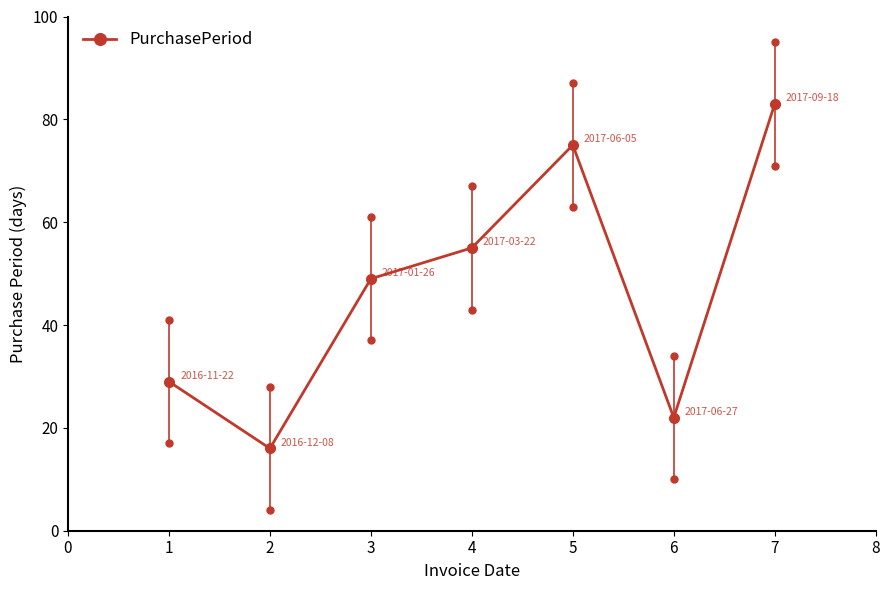

How many points are higher than both their immediate neighbors (excluding endpoints)?

1